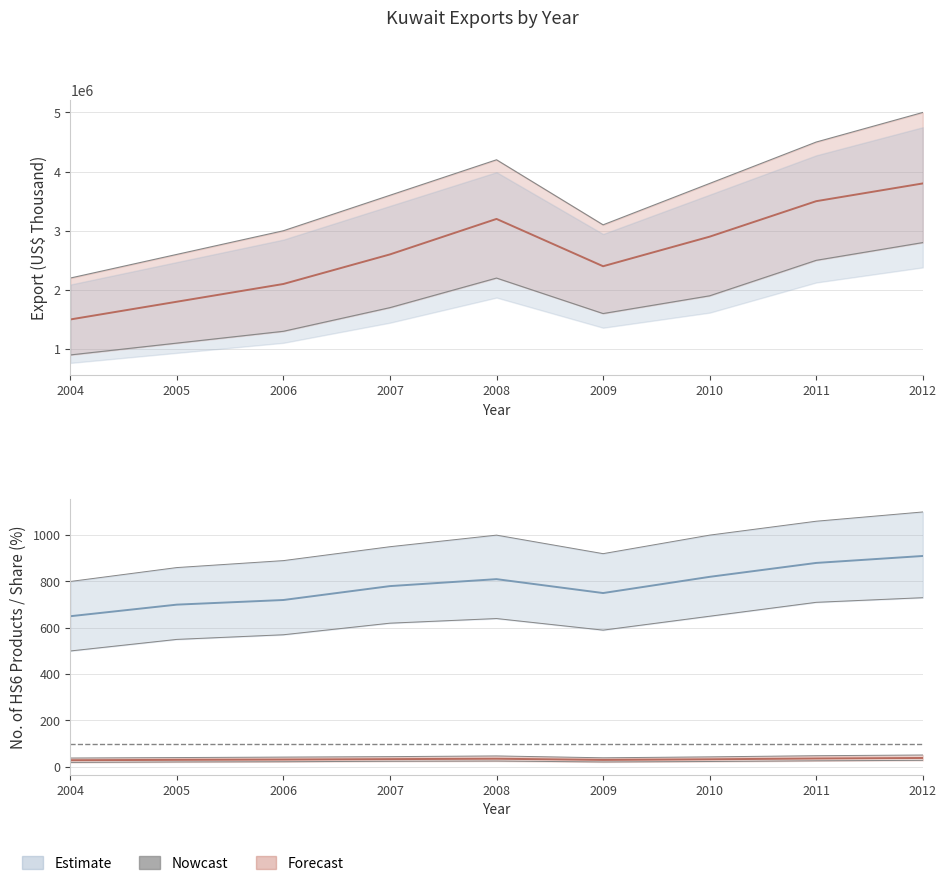

What is the difference between the Nowcast (Share) values at 2004 and 2006?

2.9